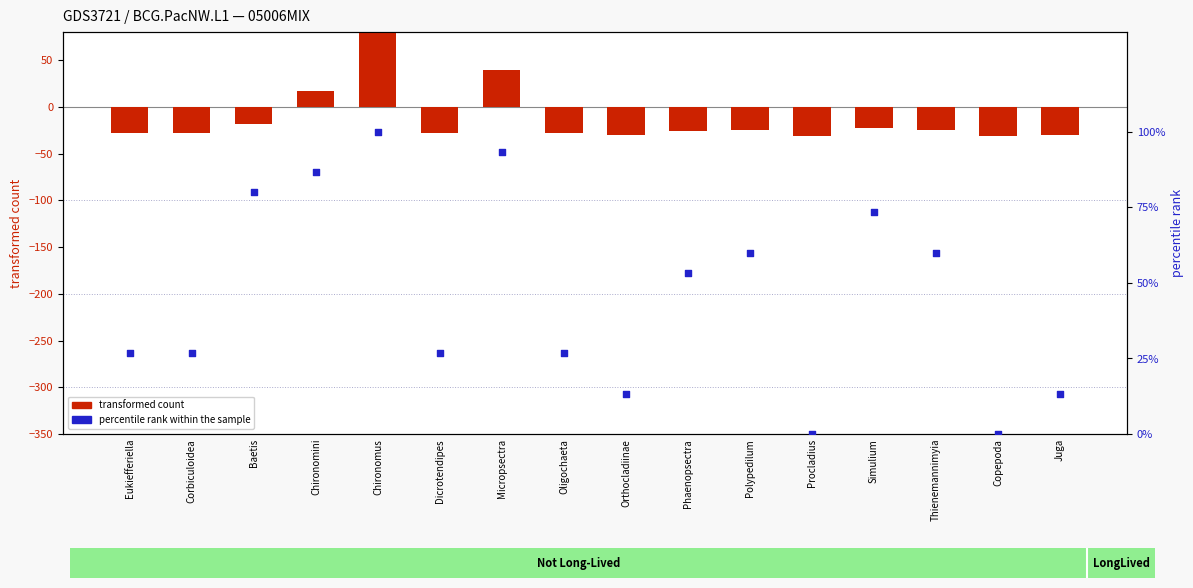

What are all the series names shown in the legend?

transformed count, percentile rank within the sample